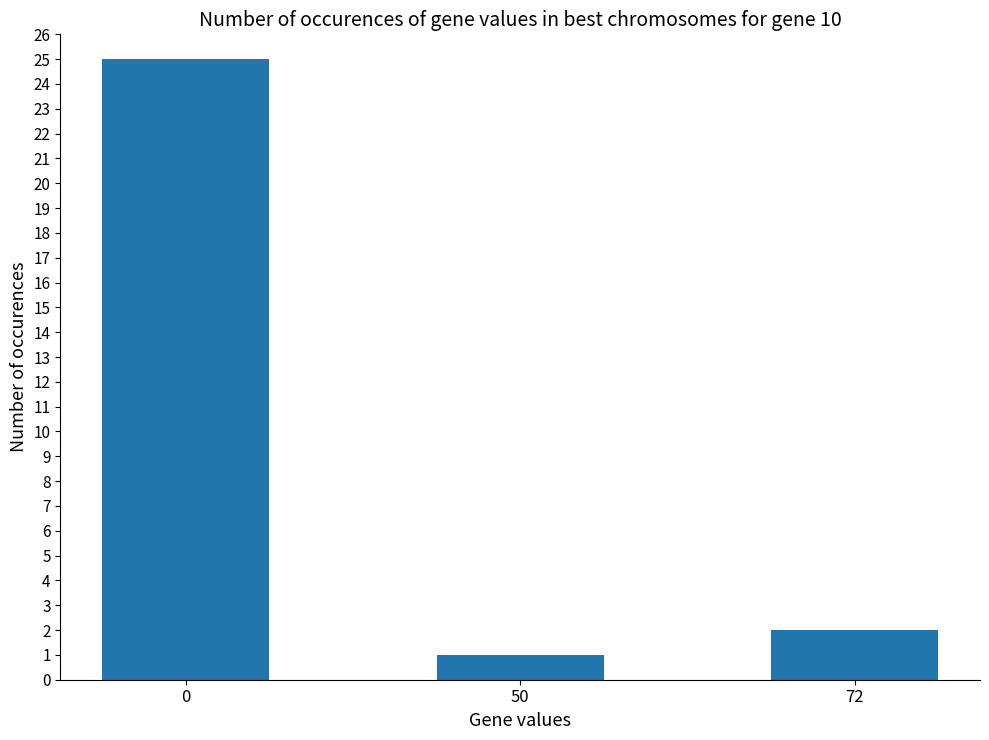

Reading left to right, what are all the values shown in this chart?

25	1	2